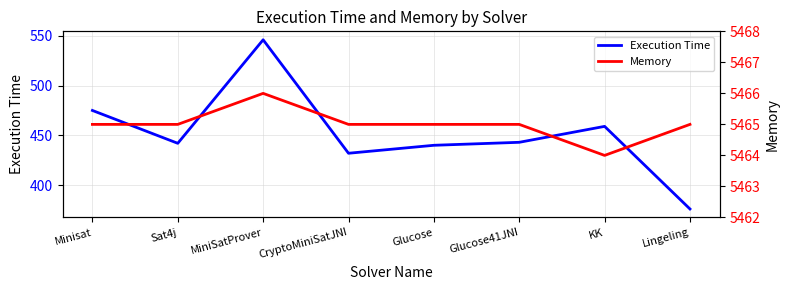

True or false: Memory and Execution Time cross at least once.

False